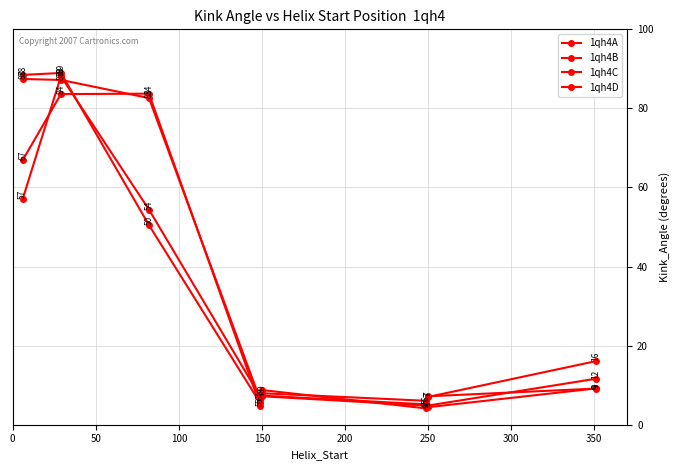

How many lines are shown in the chart?

4